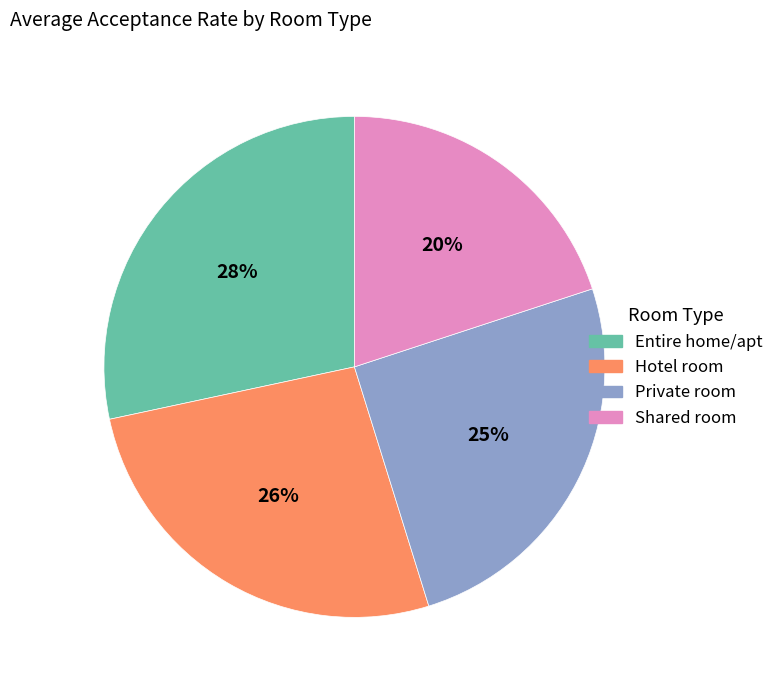

How many segments does this pie chart have?

4